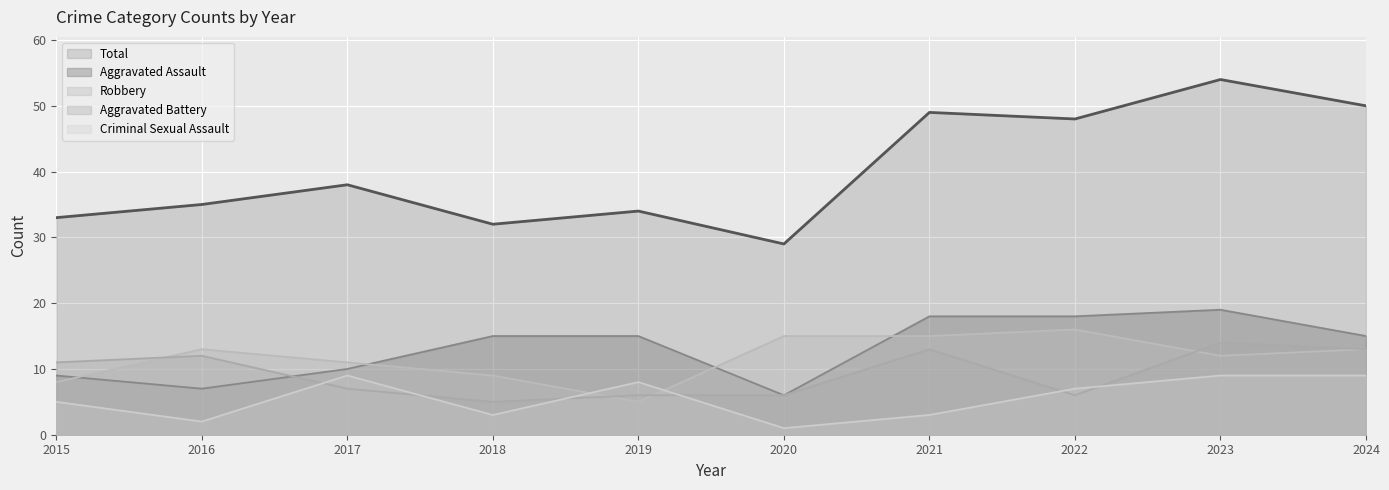

How many lines are shown in the chart?

5